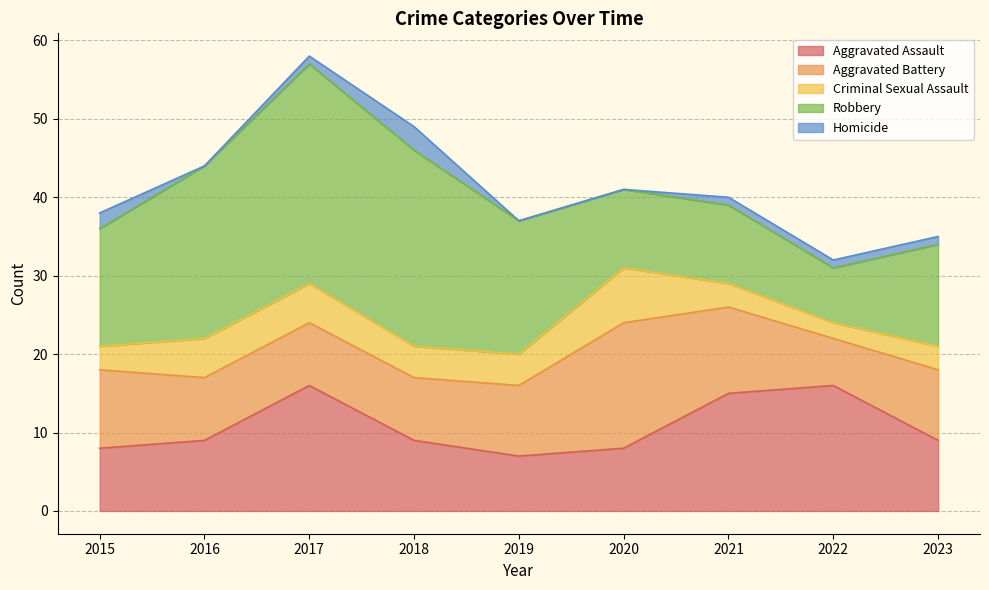

How many series are shown in this chart?

5